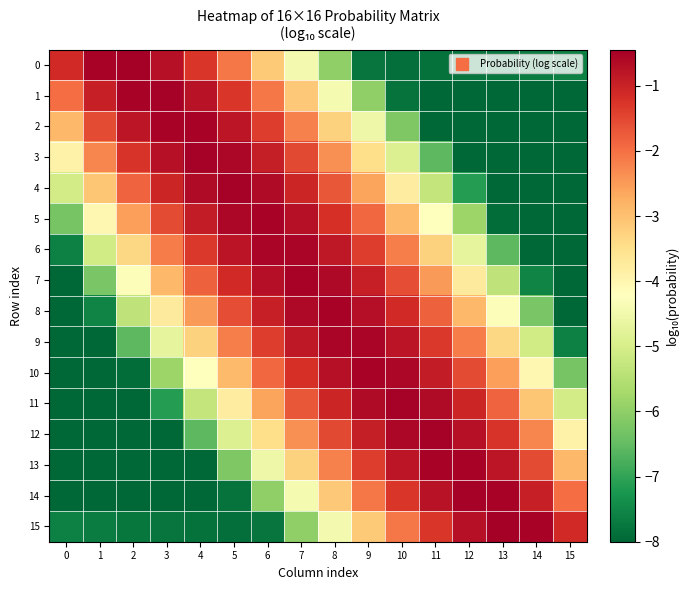

Reading left to right, transcribe all the data shown in this chart.

0: 0=-1.1	1=-0.5	2=-0.4	3=-0.7	4=-1.3	5=-2.1	6=-3.1	7=-4.4	8=-6.0	9=-7.8	10=-7.9	11=-7.8	12=-7.8	13=-7.7	14=-7.7	15=-7.6
1: 0=-2.0	1=-0.9	2=-0.5	3=-0.5	4=-0.7	5=-1.3	6=-2.1	7=-3.1	8=-4.4	9=-6.0	10=-7.8	11=-8.0	12=-8.0	13=-8.0	14=-8.0	15=-8.0
2: 0=-2.9	1=-1.5	2=-0.8	3=-0.5	4=-0.5	5=-0.8	6=-1.4	7=-2.2	8=-3.2	9=-4.6	10=-6.2	11=-8.0	12=-8.0	13=-8.0	14=-8.0	15=-8.0
3: 0=-3.9	1=-2.3	2=-1.3	3=-0.7	4=-0.5	5=-0.6	6=-0.9	7=-1.5	8=-2.4	9=-3.5	10=-4.9	11=-6.6	12=-8.0	13=-8.0	14=-8.0	15=-8.0
4: 0=-5.0	1=-3.1	2=-1.8	3=-1.1	4=-0.6	5=-0.5	6=-0.6	7=-1.0	8=-1.7	9=-2.6	10=-3.8	11=-5.3	12=-7.1	13=-8.0	14=-8.0	15=-8.0
5: 0=-6.3	1=-4.0	2=-2.5	3=-1.5	4=-0.9	5=-0.6	6=-0.5	7=-0.7	8=-1.2	9=-1.9	10=-2.9	11=-4.2	12=-5.8	13=-7.9	14=-8.0	15=-8.0
6: 0=-7.6	1=-5.1	2=-3.4	3=-2.1	4=-1.3	5=-0.8	6=-0.5	7=-0.6	8=-0.8	9=-1.4	10=-2.2	11=-3.3	12=-4.7	13=-6.6	14=-8.0	15=-8.0
7: 0=-8.0	1=-6.3	2=-4.3	3=-2.9	4=-1.8	5=-1.1	6=-0.7	7=-0.5	8=-0.6	9=-1.0	10=-1.6	11=-2.5	12=-3.7	13=-5.4	14=-7.5	15=-8.0
8: 0=-8.0	1=-7.5	2=-5.4	3=-3.7	4=-2.5	5=-1.6	6=-1.0	7=-0.6	8=-0.5	9=-0.7	10=-1.1	11=-1.8	12=-2.9	13=-4.3	14=-6.3	15=-8.0
9: 0=-8.0	1=-8.0	2=-6.6	3=-4.7	4=-3.3	5=-2.2	6=-1.4	7=-0.8	8=-0.6	9=-0.5	10=-0.8	11=-1.3	12=-2.1	13=-3.4	14=-5.1	15=-7.6
10: 0=-8.0	1=-8.0	2=-7.9	3=-5.8	4=-4.2	5=-2.9	6=-1.9	7=-1.2	8=-0.7	9=-0.5	10=-0.6	11=-0.9	12=-1.5	13=-2.5	14=-4.0	15=-6.3
11: 0=-8.0	1=-8.0	2=-8.0	3=-7.1	4=-5.3	5=-3.8	6=-2.6	7=-1.7	8=-1.0	9=-0.6	10=-0.5	11=-0.6	12=-1.1	13=-1.8	14=-3.1	15=-5.0
12: 0=-8.0	1=-8.0	2=-8.0	3=-8.0	4=-6.6	5=-4.9	6=-3.5	7=-2.4	8=-1.5	9=-0.9	10=-0.6	11=-0.5	12=-0.7	13=-1.3	14=-2.3	15=-3.9
13: 0=-8.0	1=-8.0	2=-8.0	3=-8.0	4=-8.0	5=-6.2	6=-4.6	7=-3.2	8=-2.2	9=-1.4	10=-0.8	11=-0.5	12=-0.5	13=-0.8	14=-1.5	15=-2.9
14: 0=-8.0	1=-8.0	2=-8.0	3=-8.0	4=-8.0	5=-7.8	6=-6.0	7=-4.4	8=-3.1	9=-2.1	10=-1.3	11=-0.7	12=-0.5	13=-0.5	14=-0.9	15=-2.0
15: 0=-7.6	1=-7.7	2=-7.7	3=-7.8	4=-7.8	5=-7.9	6=-7.8	7=-6.0	8=-4.4	9=-3.1	10=-2.1	11=-1.3	12=-0.7	13=-0.4	14=-0.5	15=-1.1